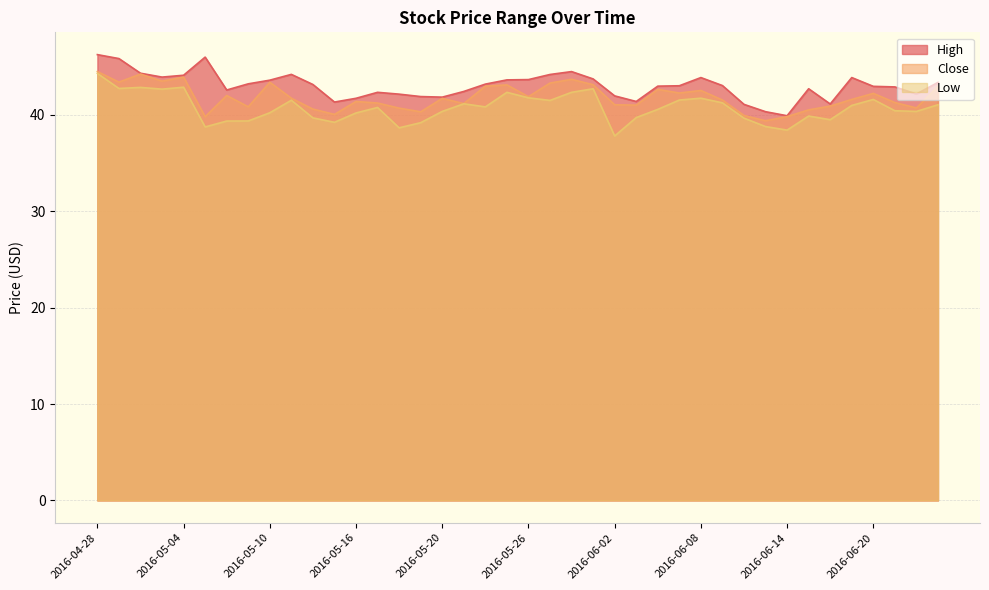

At which label is Close closest to 41?

2016-06-03